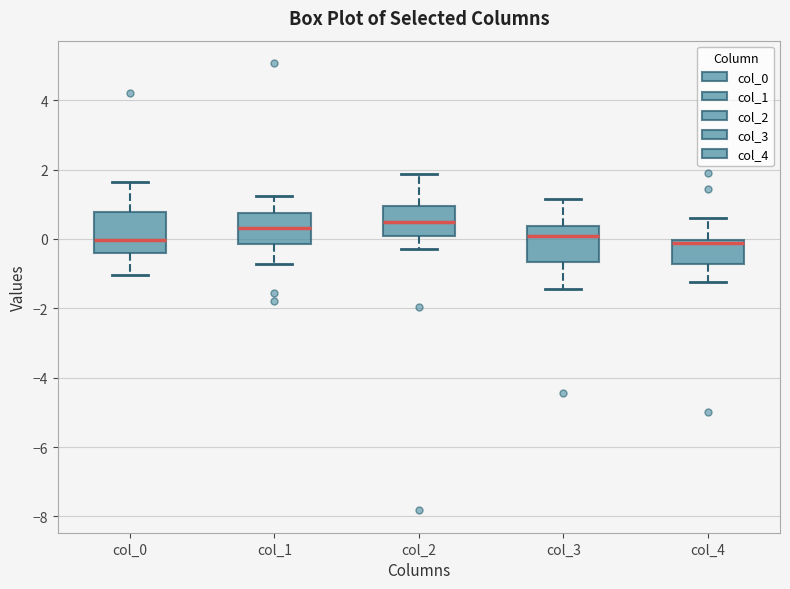

Where does the upper whisker of the box for col_2 end on the y-axis? The values are not printed on the chart, so give them approximately, as read against the axis.

1.8